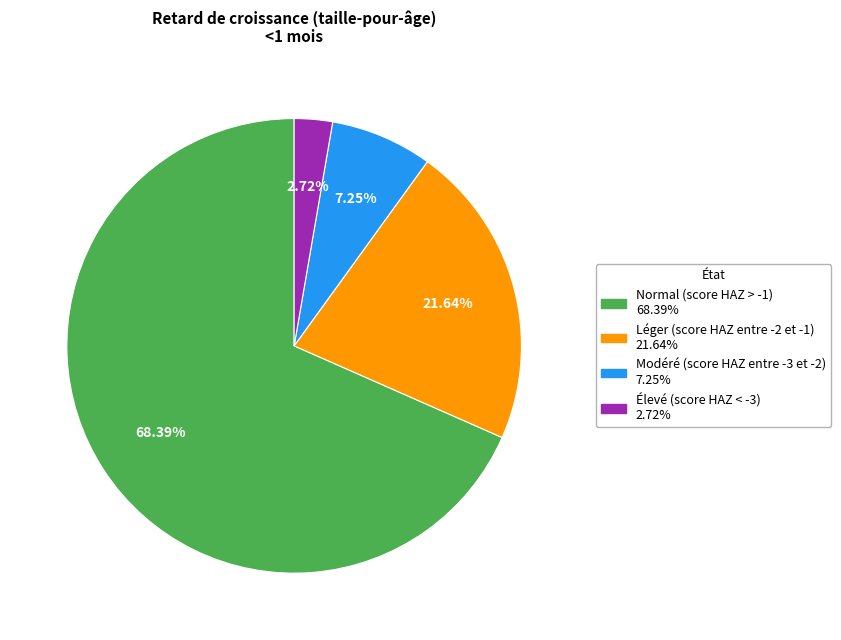

To the nearest percent, what is the combined percentage of Modéré (score HAZ entre -3 et -2) and Normal (score HAZ > -1)?

76%